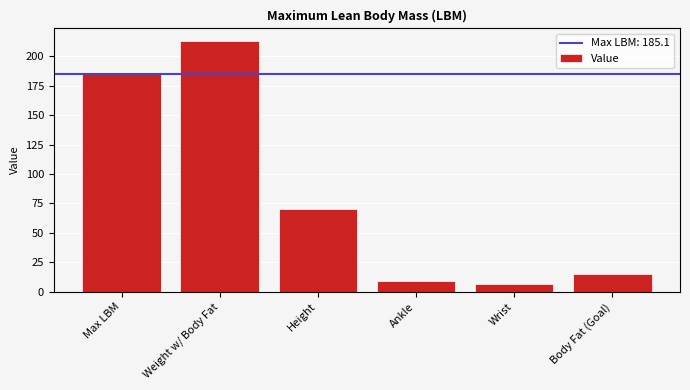

What is the average value?

83.2